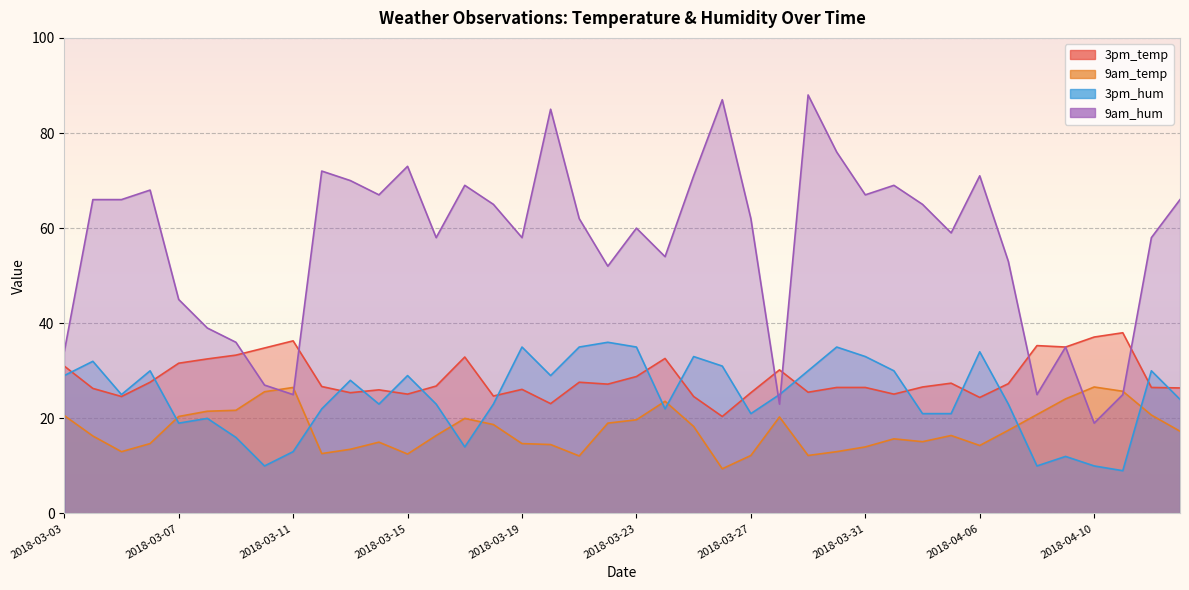

What is the lowest value of the 3pm_hum series?

9.0